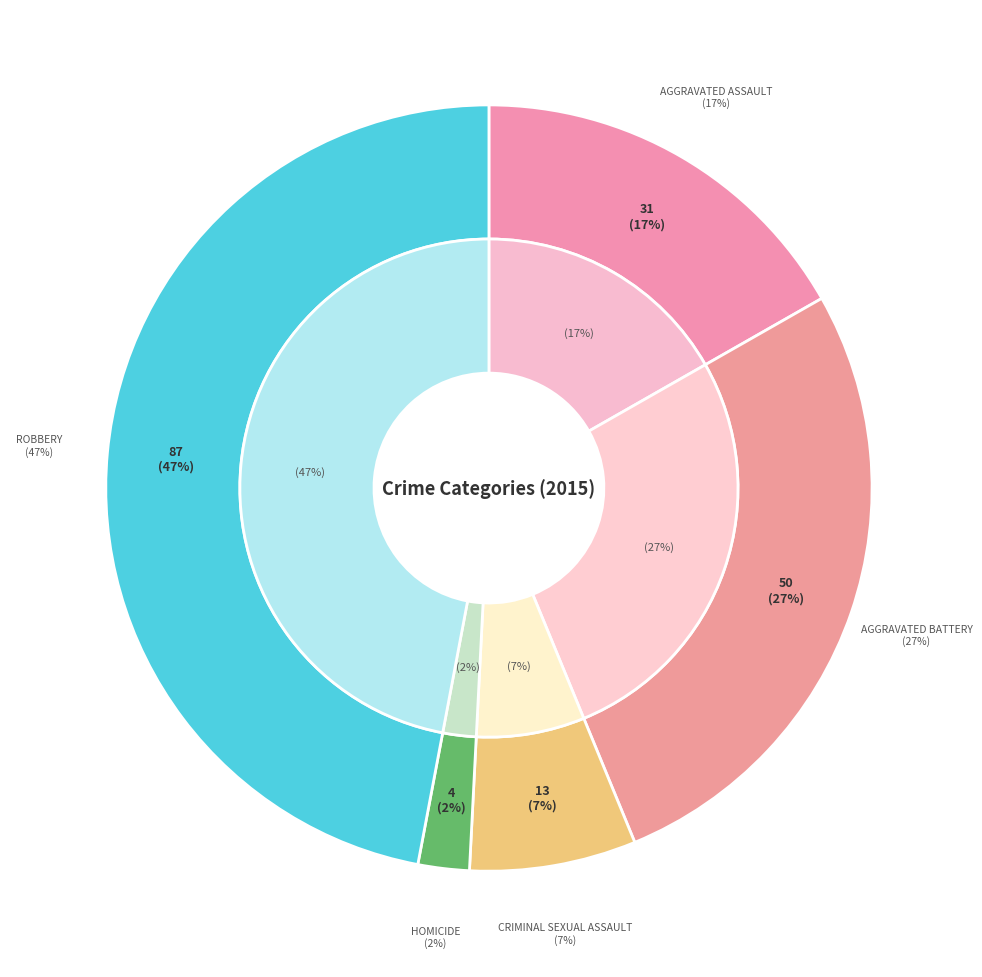

To the nearest percent, what is the combined percentage of Homicide and Robbery?

49%